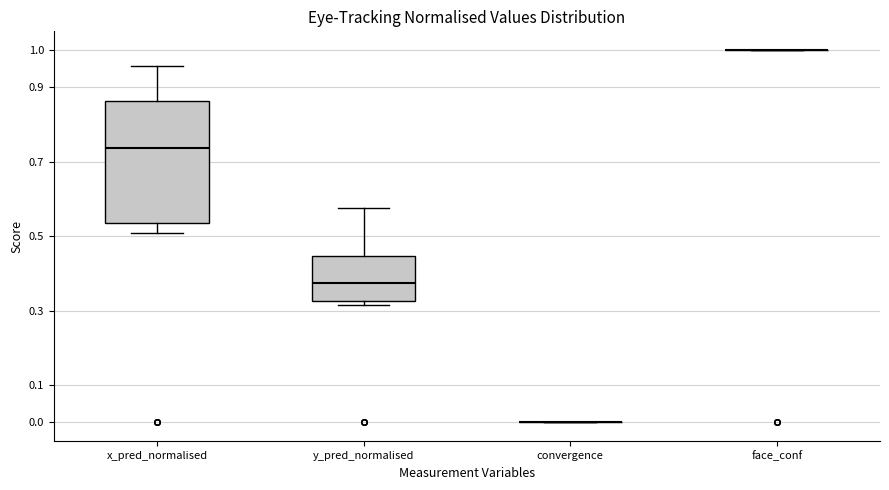

Reading left to right, transcribe this box plot: for each box, give where its median line is, the range the box spans, and where its two whiskers end, as read against the y-axis. The values are not printed on the chart, so give them approximately, as read against the axis.

x_pred_normalised: median 0.74, box 0.54 to 0.86, whiskers 0.51 to 0.96
y_pred_normalised: median 0.37, box 0.33 to 0.45, whiskers 0.31 to 0.58
convergence: box collapsed to a line at 0.00, whiskers 0.00 to 0.00
face_conf: box collapsed to a line at 1.00, whiskers 1.00 to 1.00